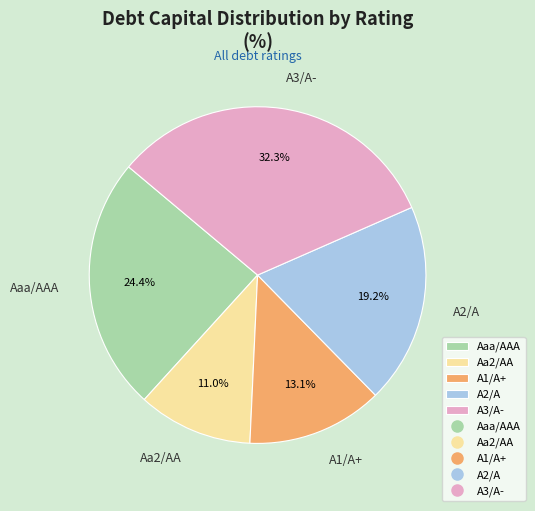

What percentage do A2/A and A1/A+ together represent?

32.3%